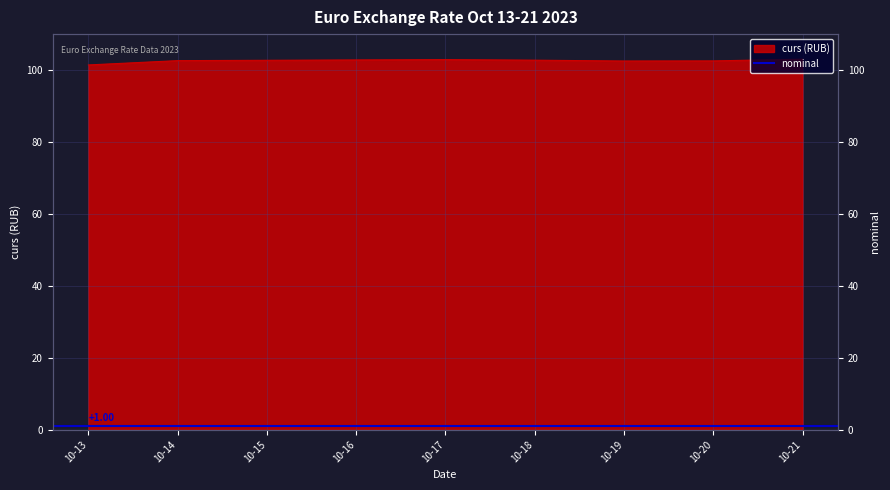

What is the value of the 6th point from the left?

102.6